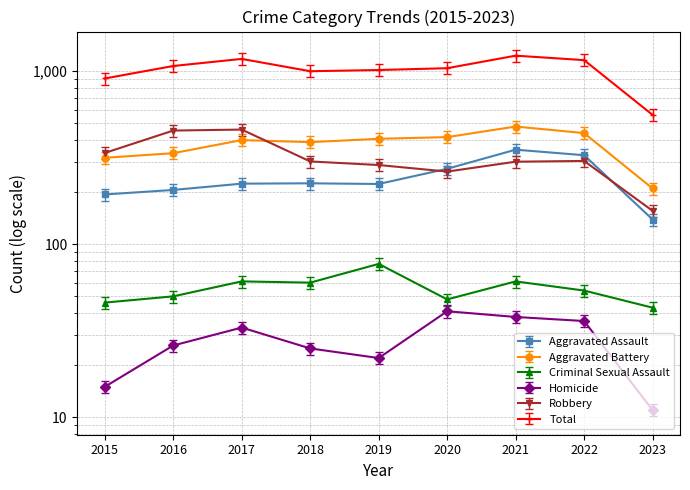

Reading left to right, transcribe all the data shown in this chart.

Aggravated Assault: 2015=194.0	2016=206.0	2017=224.0	2018=225.0	2019=223.0	2020=273.0	2021=352.0	2022=327.0	2023=139.0
Aggravated Battery: 2015=316.0	2016=336.0	2017=400.0	2018=389.0	2019=407.0	2020=416.0	2021=479.0	2022=439.0	2023=210.0
Criminal Sexual Assault: 2015=42.3	2016=46.0	2017=56.1	2018=55.2	2019=70.8	2020=44.2	2021=56.1	2022=49.7	2023=39.6
Homicide: 2015=16.2	2016=28.1	2017=35.6	2018=27.0	2019=23.8	2020=44.3	2021=41.0	2022=38.9	2023=11.9
Robbery: 2015=337.0	2016=454.0	2017=460.0	2018=301.0	2019=287.0	2020=263.0	2021=300.0	2022=303.0	2023=156.0
Total: 2015=835.4	2016=986.2	2017=1083.8	2018=920.0	2019=934.7	2020=957.7	2021=1131.6	2022=1066.3	2023=514.3